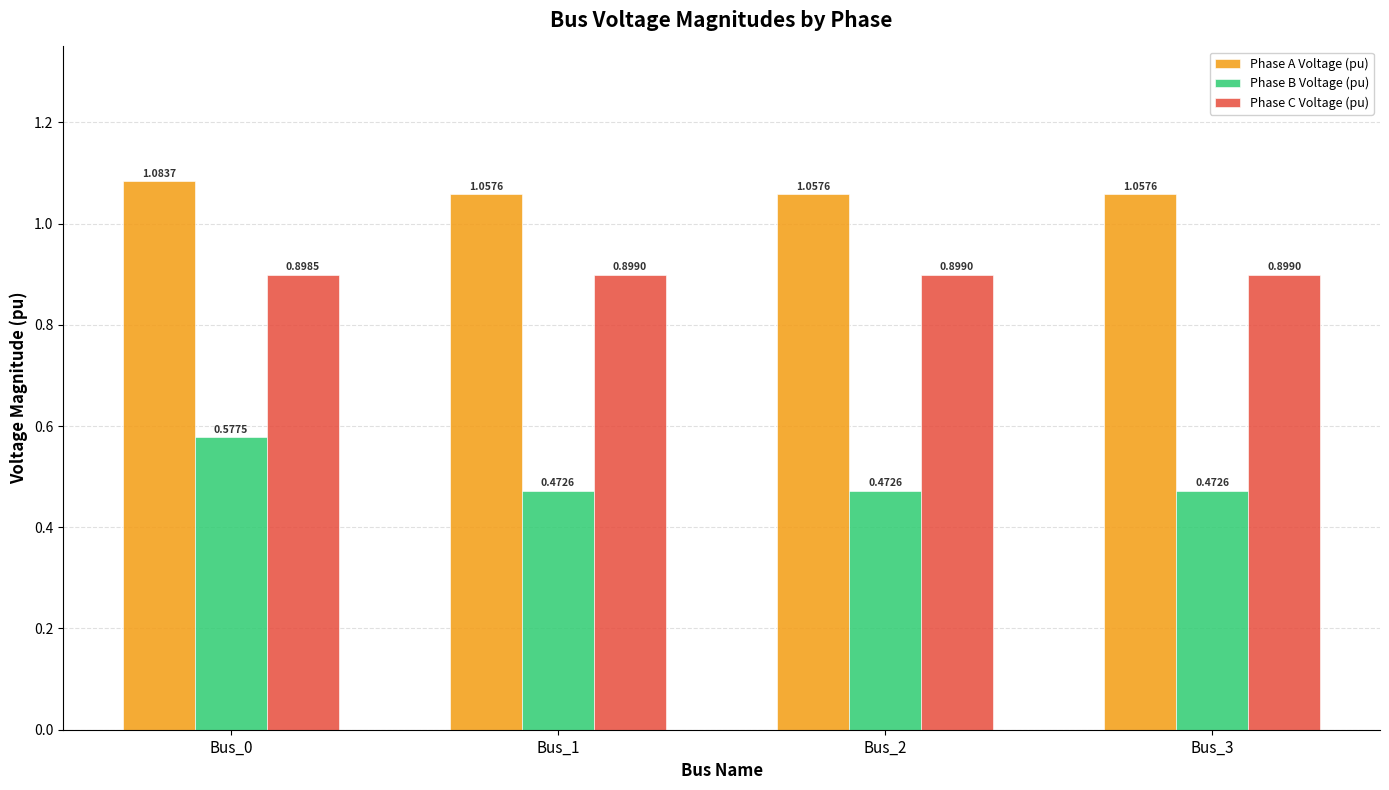

What is the total value across all series at Bus_0?

2.6